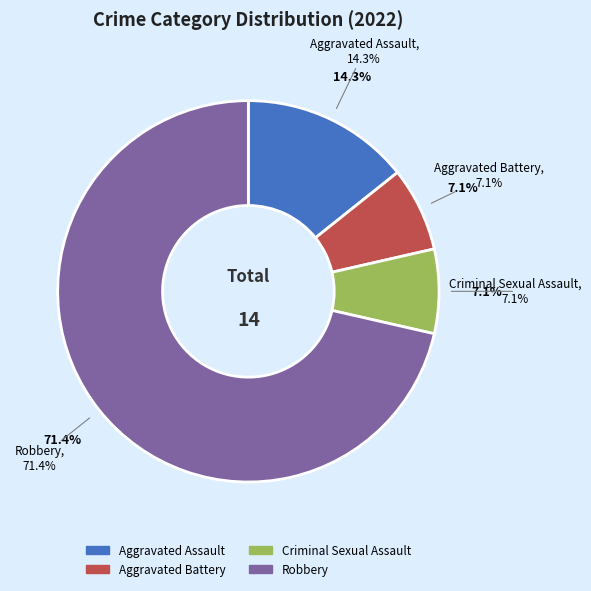

The Aggravated Battery slice represents 7% of the pie. True or false?

True